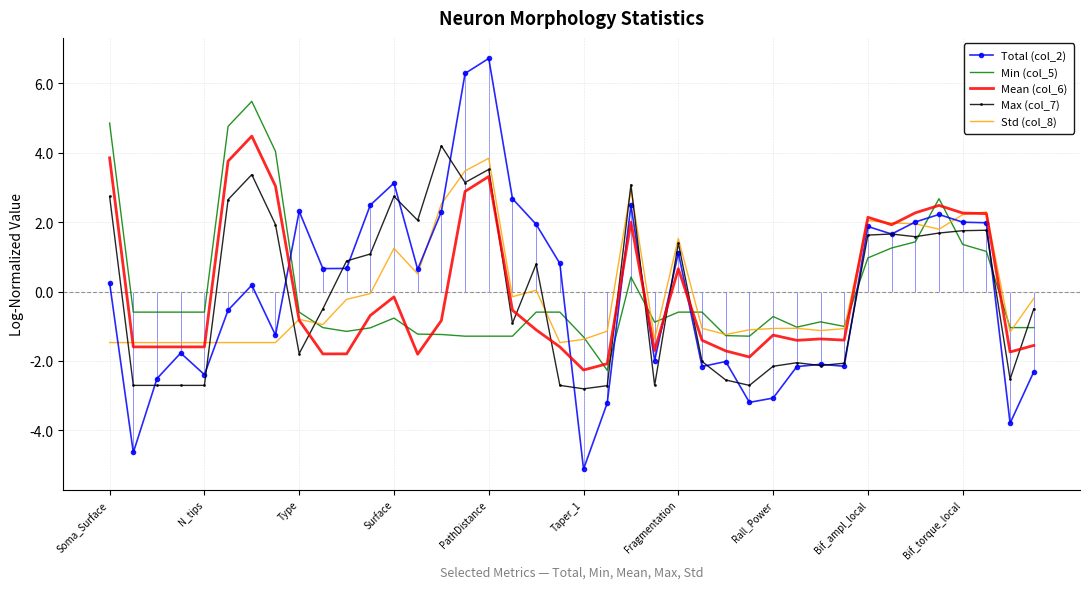

What is the total value across all series at 21?

-11.4